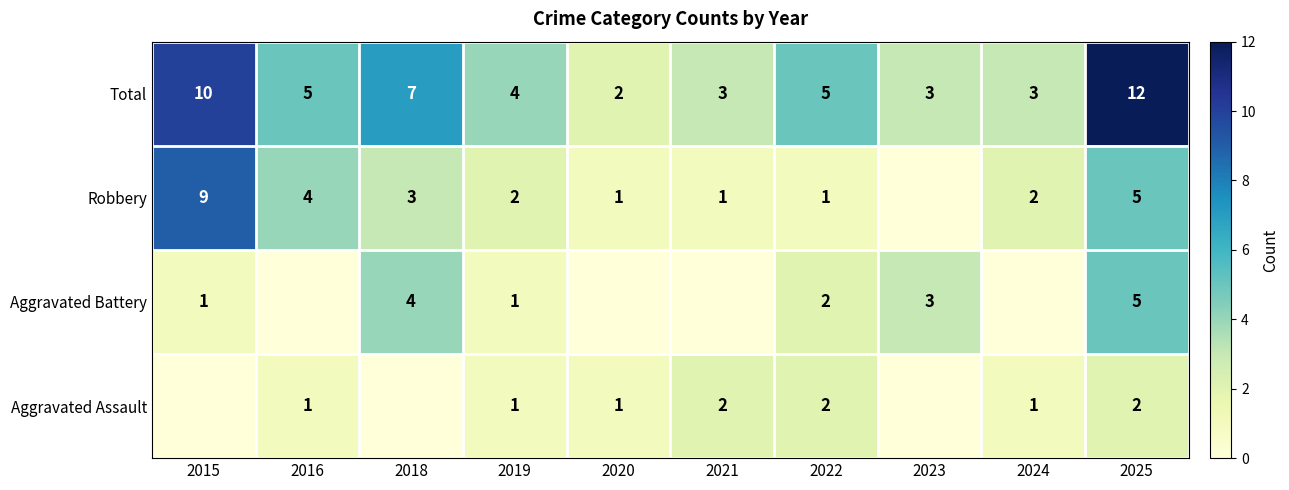

Where is Total nearest to the value 7?

2018